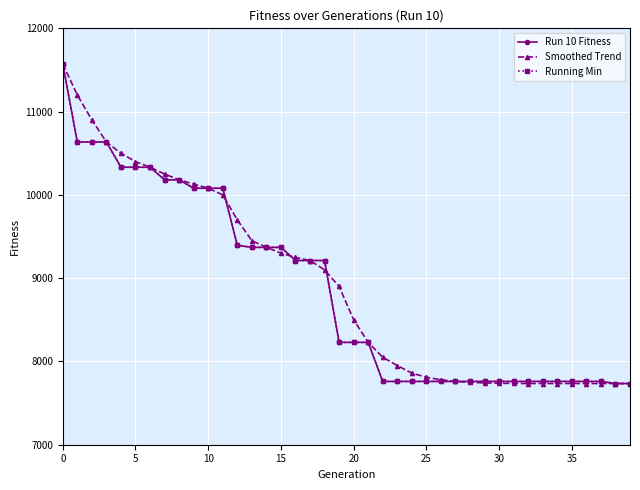

What is the sum of all Run 10 Fitness values?

354532